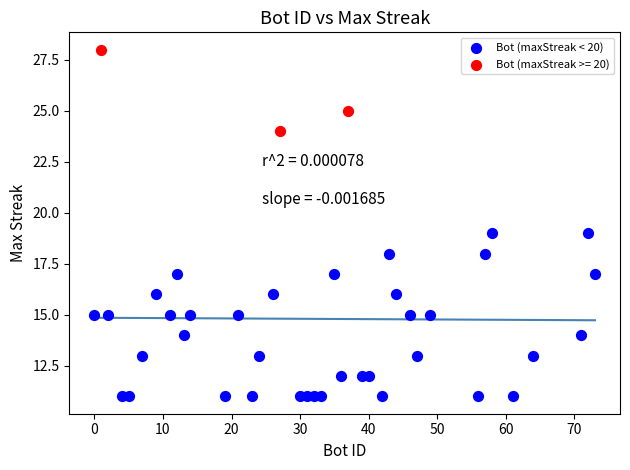

Which series contains the highest Y value?

Bot (maxStreak >= 20)